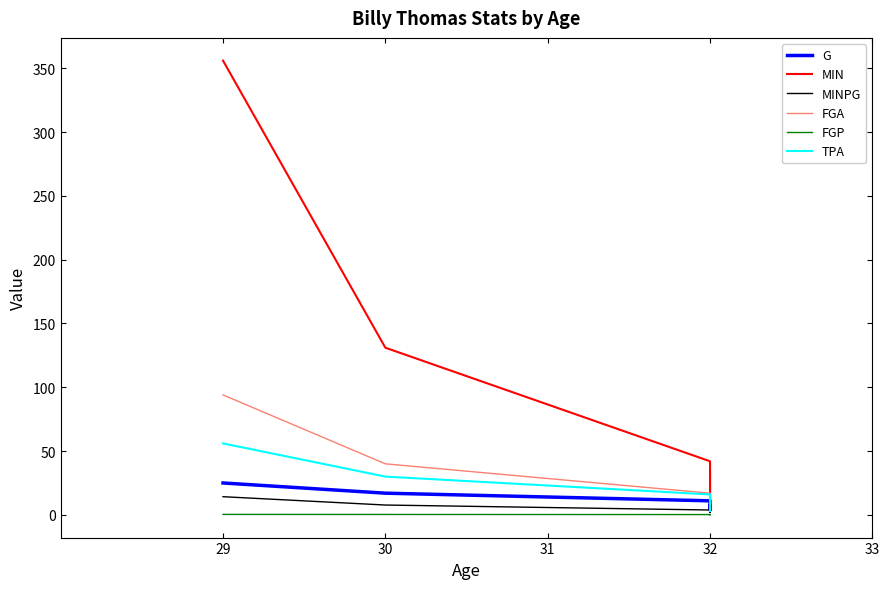

Count the number of categories in the chart.

5